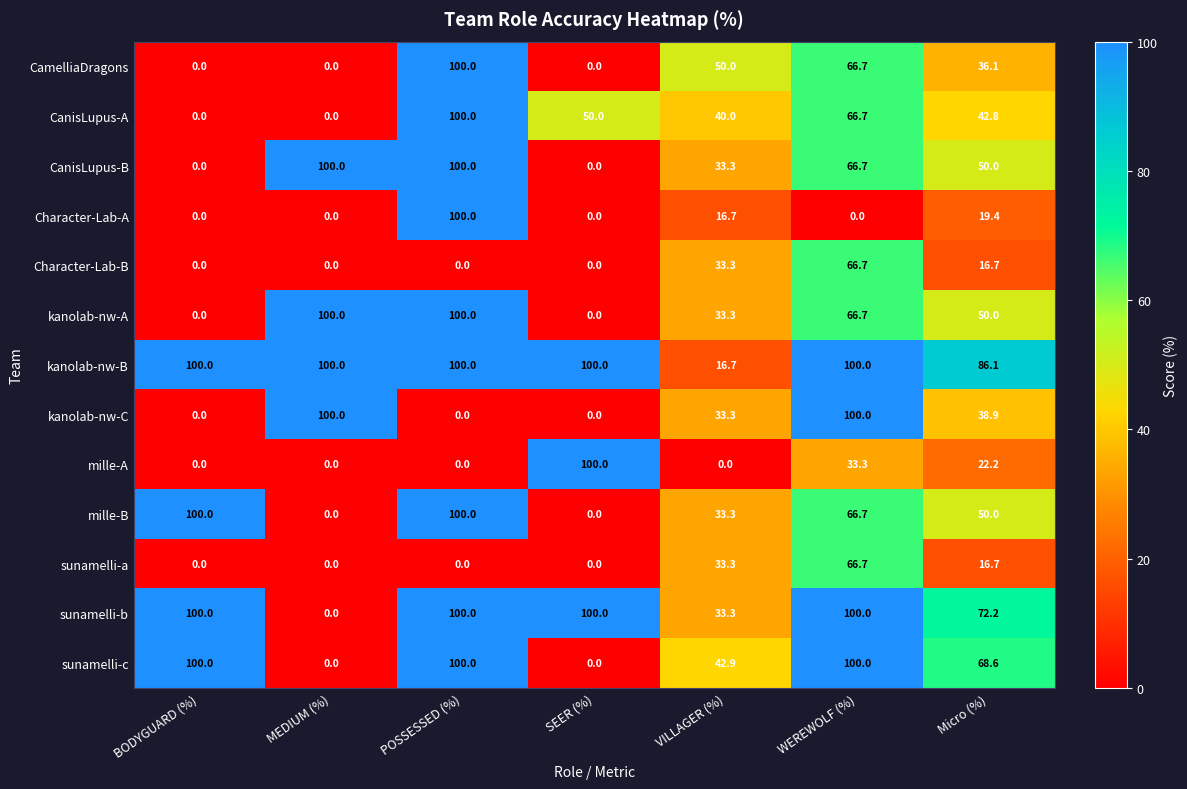

What is the greatest value displayed?

100.0